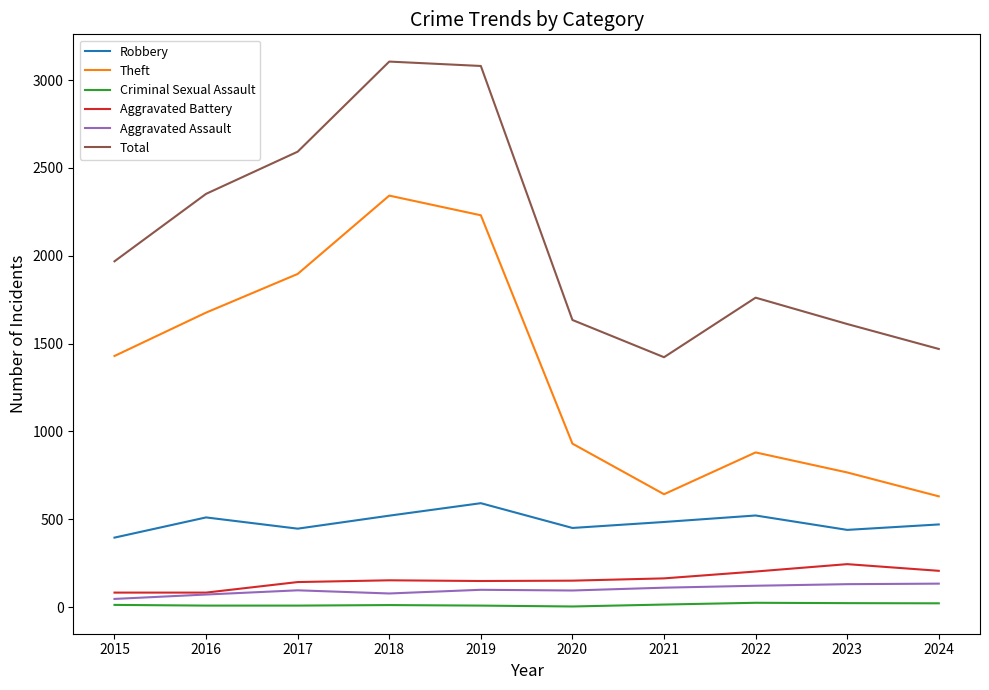

Between 2019 and 2021, which series saw the biggest shift?

Total